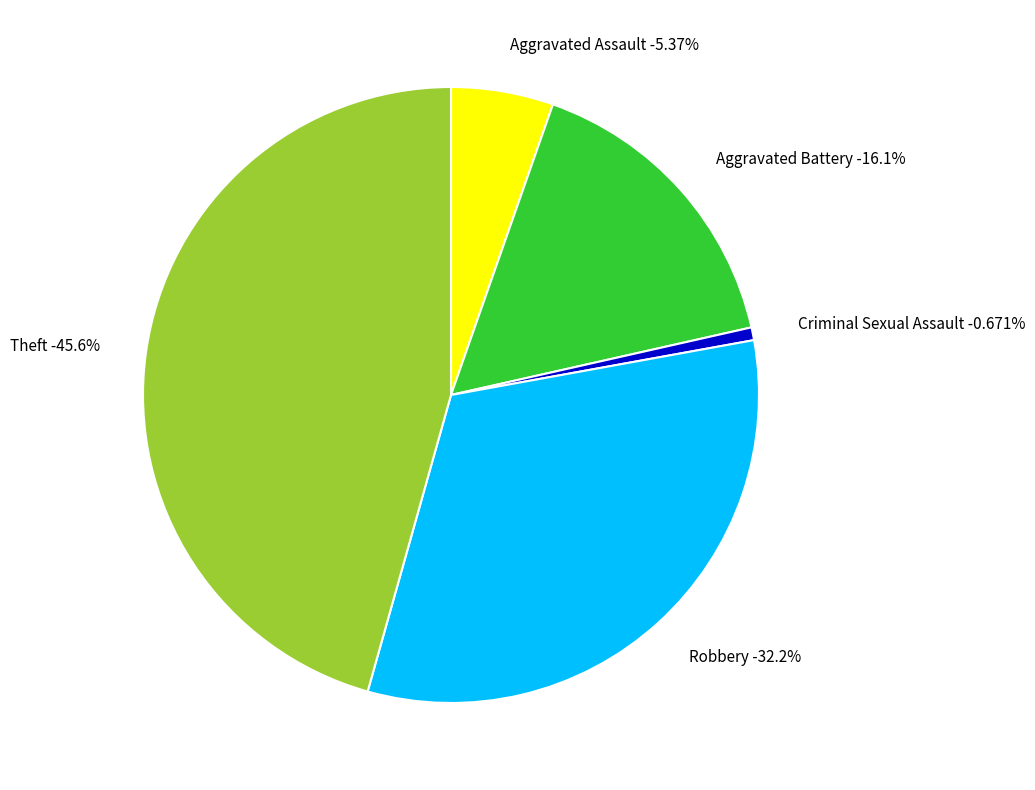

How many segments does this pie chart have?

5